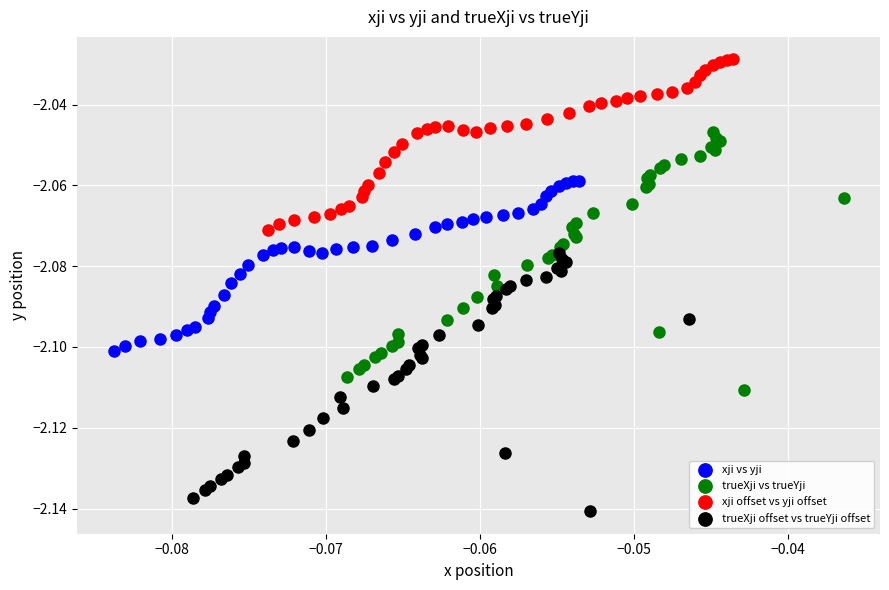

Which series reaches the minimum Y coordinate?

trueXji offset vs trueYji offset